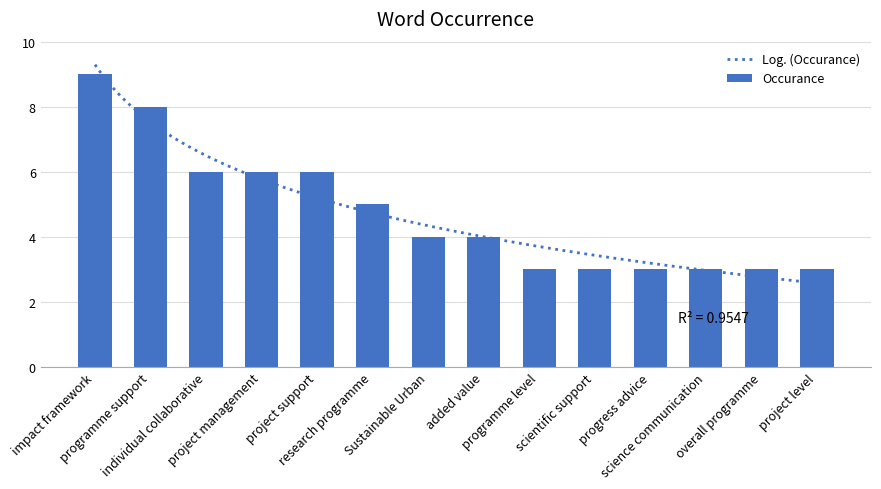

Count the number of values greater than 4.

6